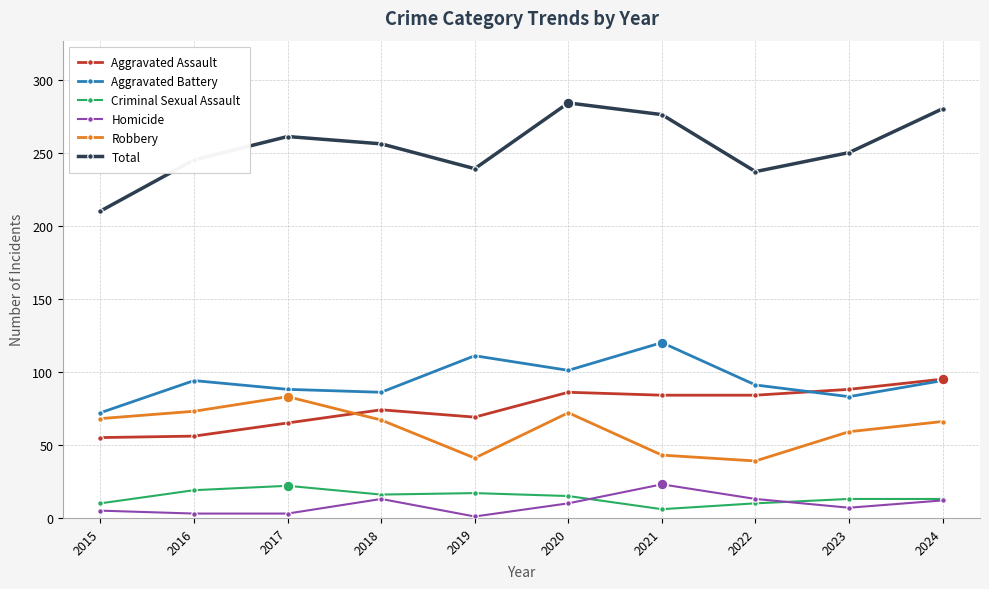

What is the sum of all Criminal Sexual Assault values?

141